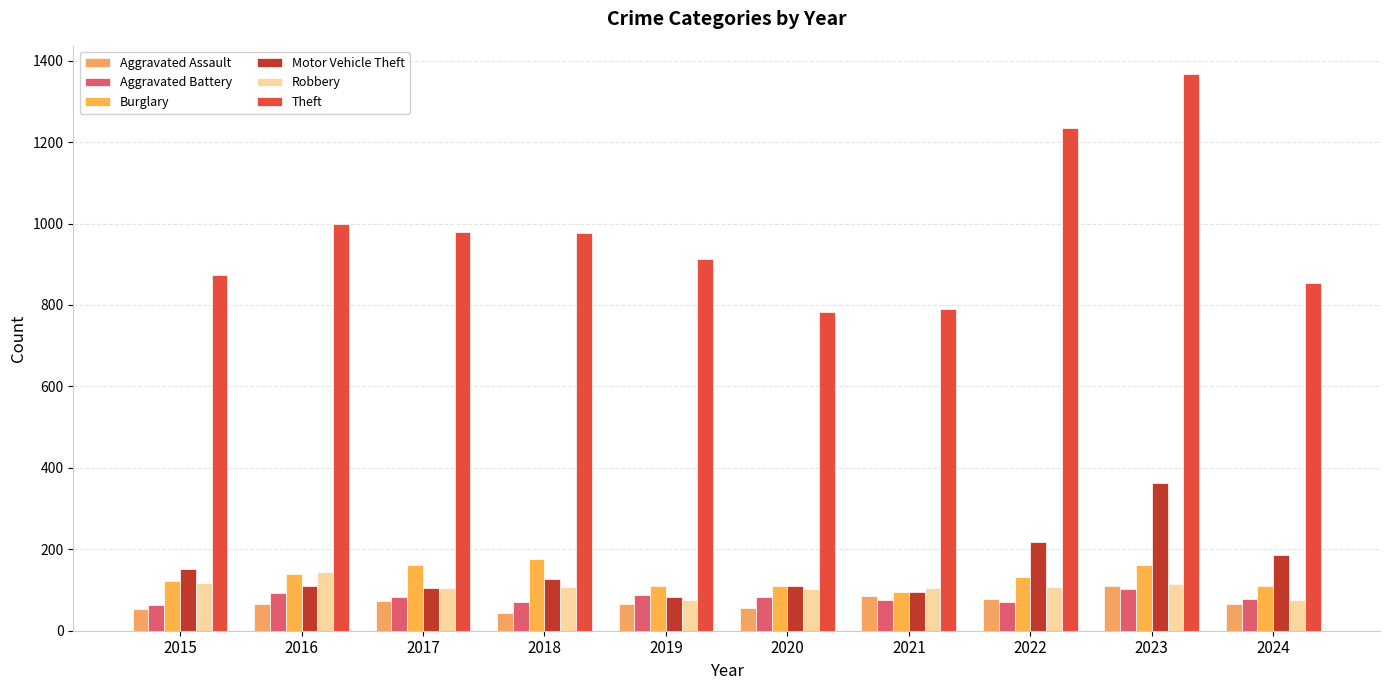

Is it true that Robbery equals 114 at 2023?

True